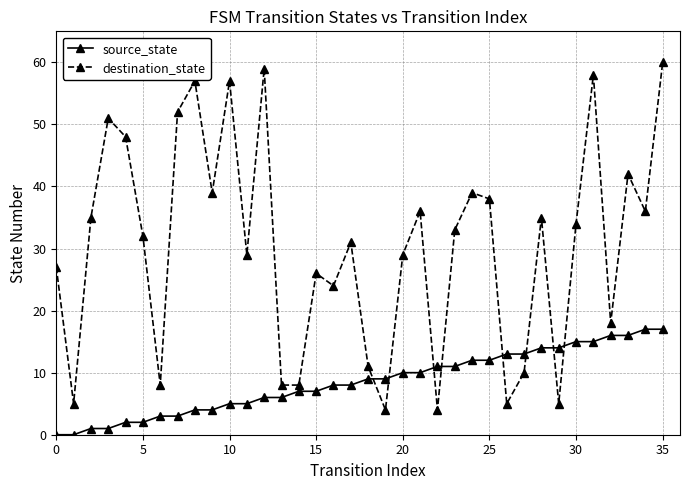

Which series has the largest total across all categories?

destination_state